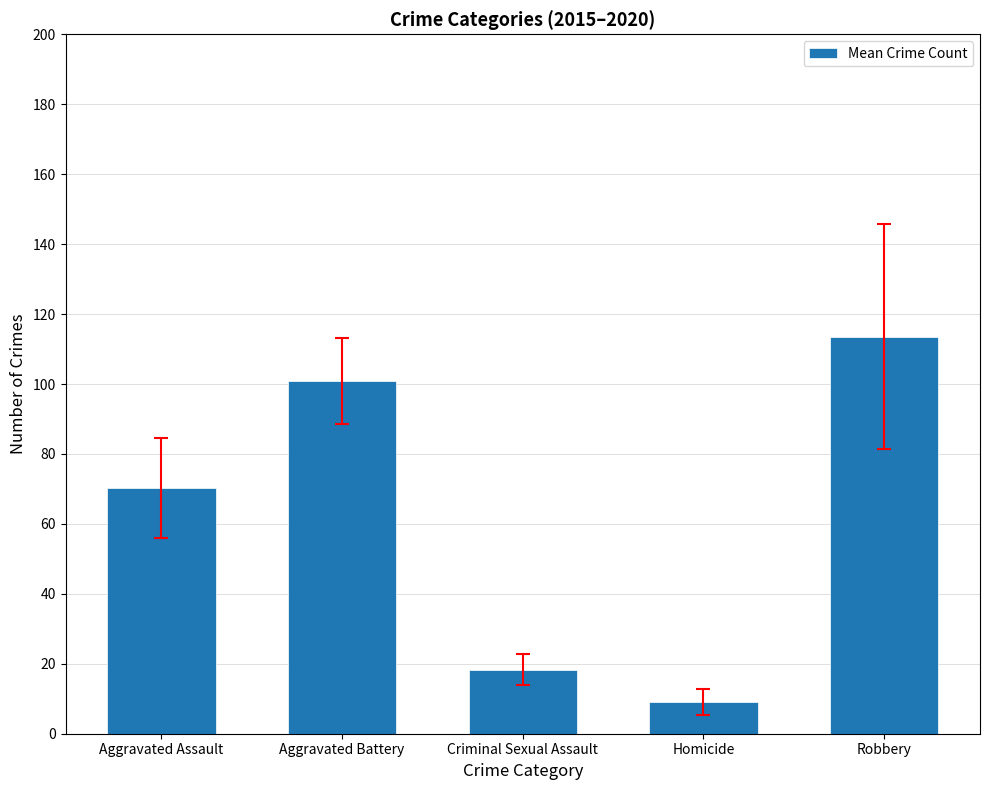

Rank the categories by value from lowest to highest.

Homicide, Criminal Sexual Assault, Aggravated Assault, Aggravated Battery, Robbery